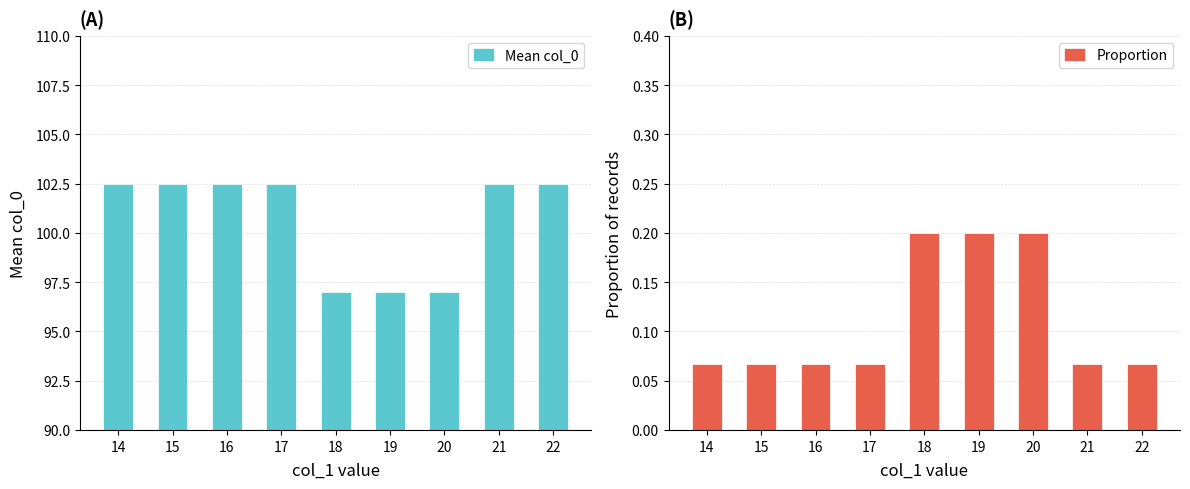

Which category has the lowest value in the Mean col_0 series?

18